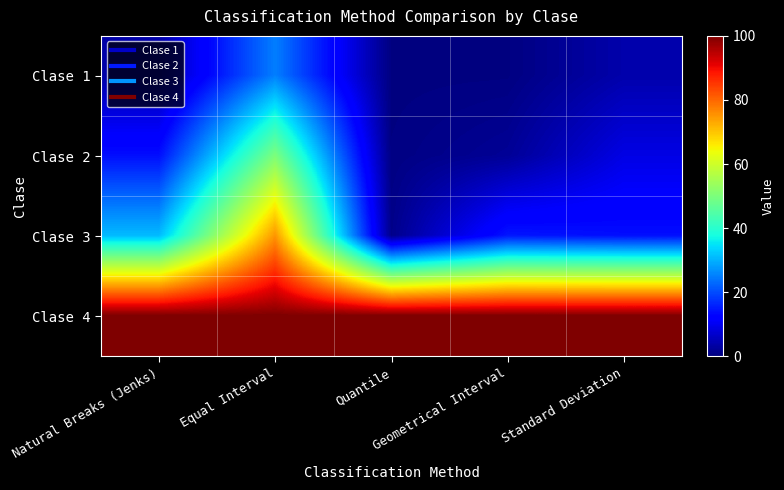

Which label corresponds to the largest value in the chart?

Natural Breaks (Jenks)